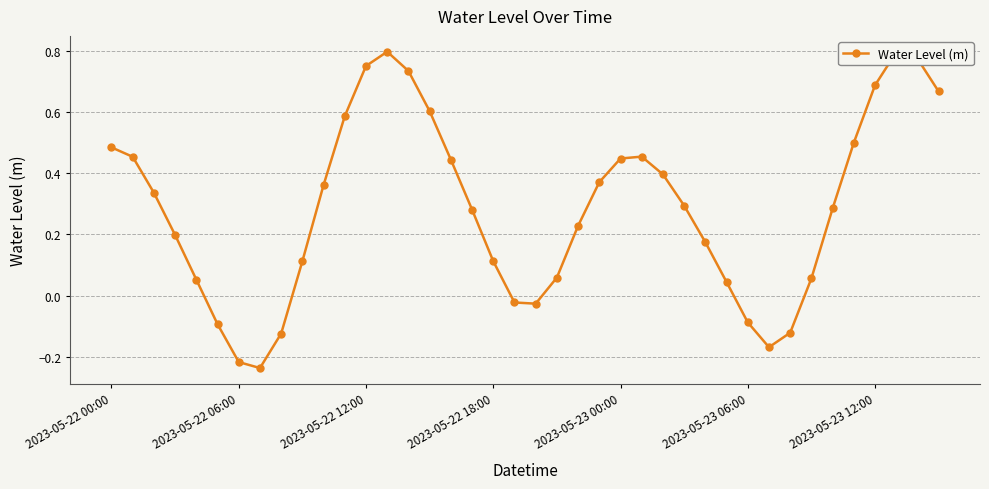

How many points are lower than both their immediate neighbors (excluding endpoints)?

3